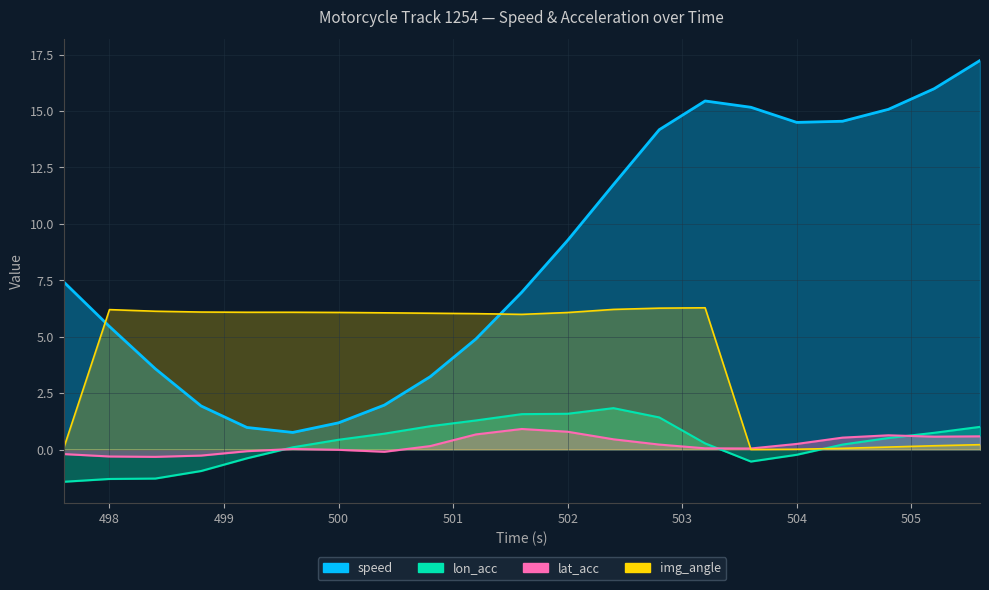

Count the number of categories in the chart.

21